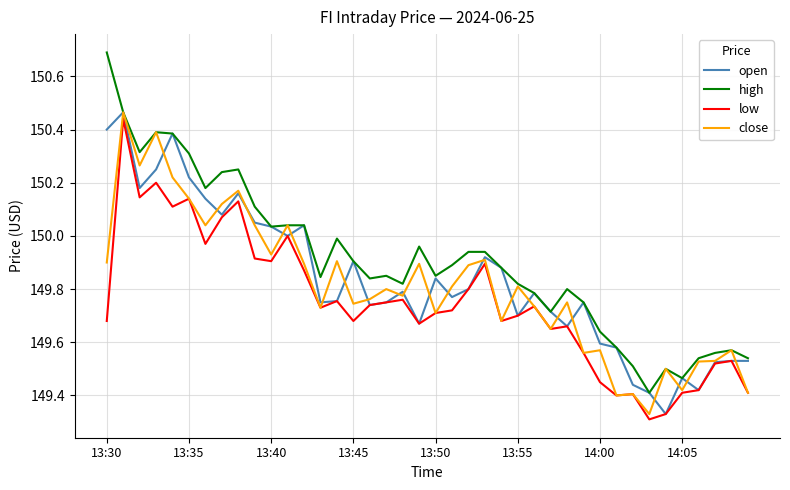

Which series has the widest spread of values?

high